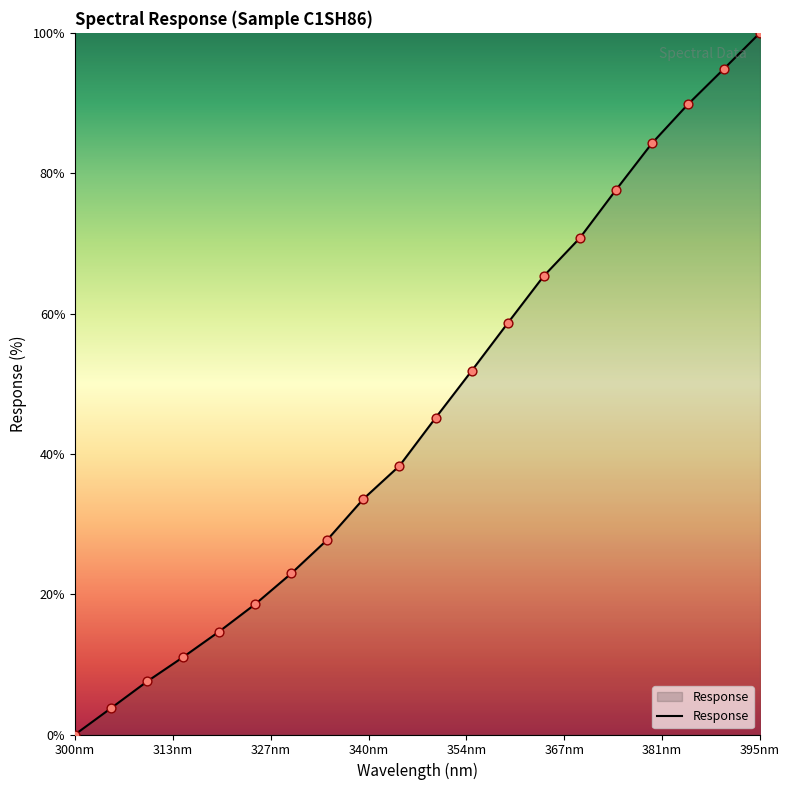

What is the greatest value displayed?

100.0